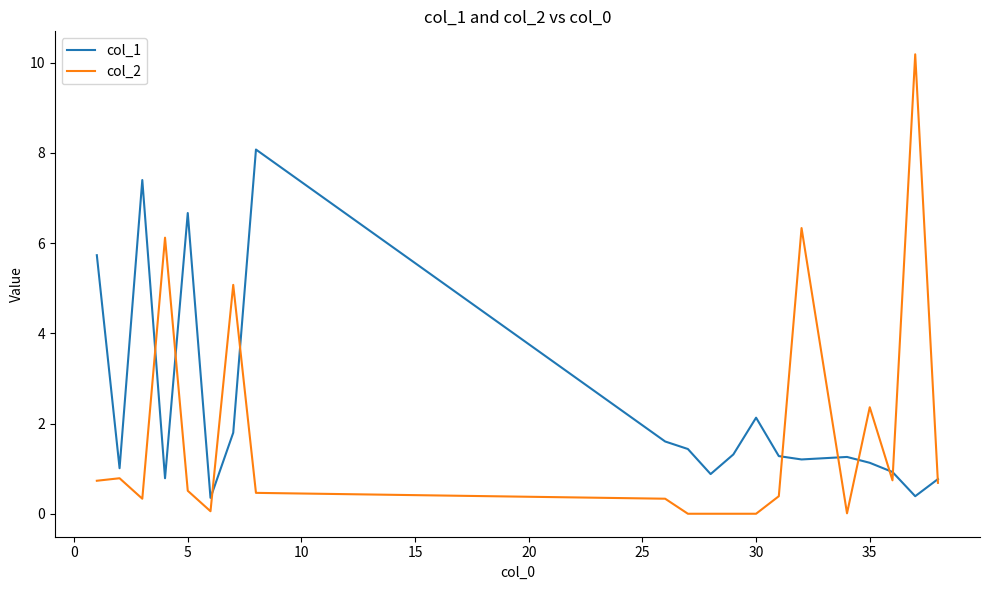

In col_2, how many points are higher than both neighbors (excluding endpoints)?

6